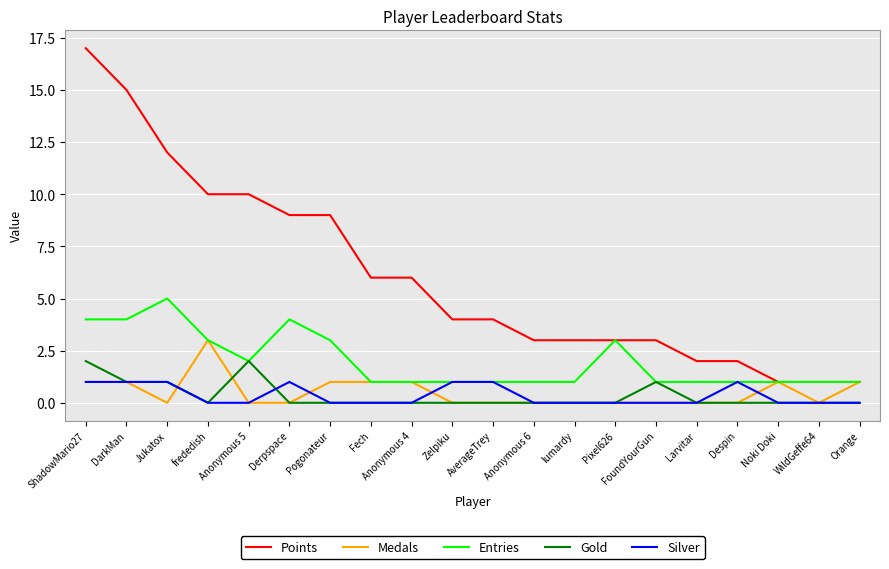

Between Anonymous 4 and lumardy, which series saw the biggest shift?

Points